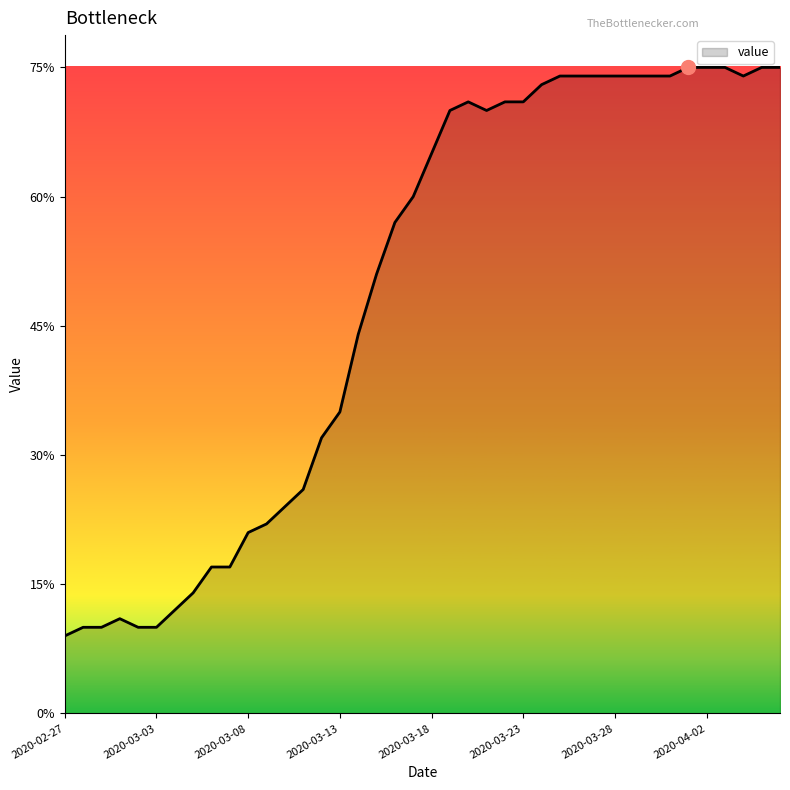

What is the difference between the maximum and minimum values?

66